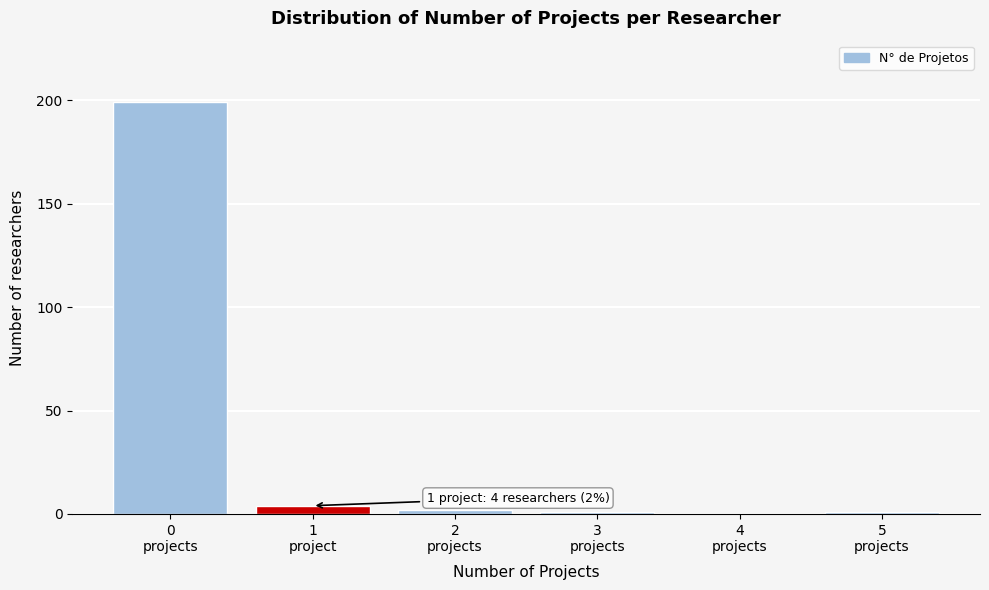

What is the greatest value displayed?

199